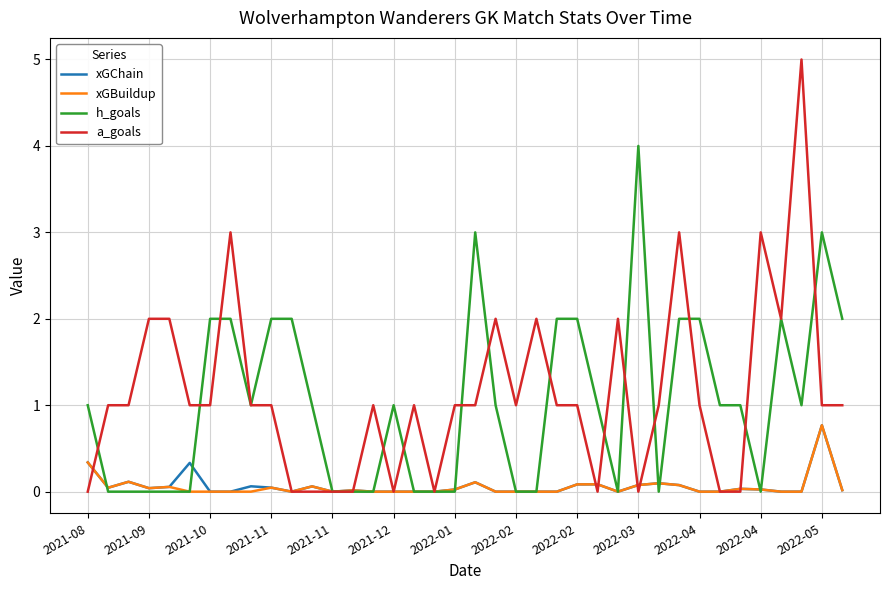

How many categories are shown in the chart?

38